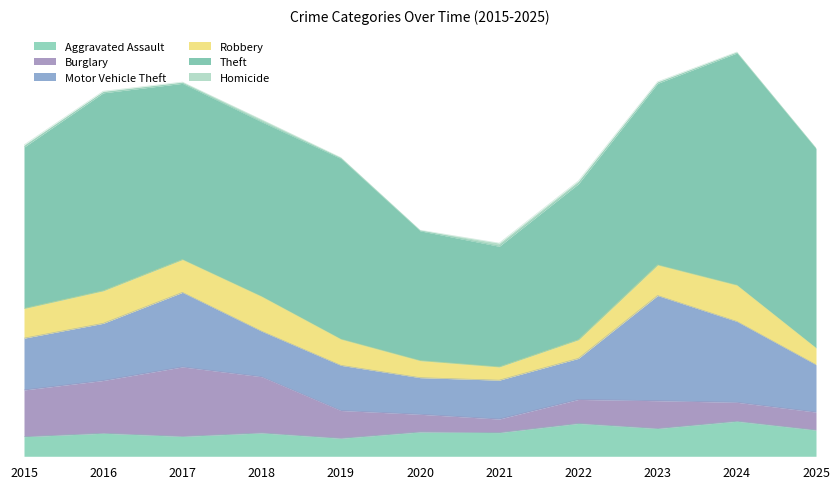

Where does the Homicide series first go above 5?

2015